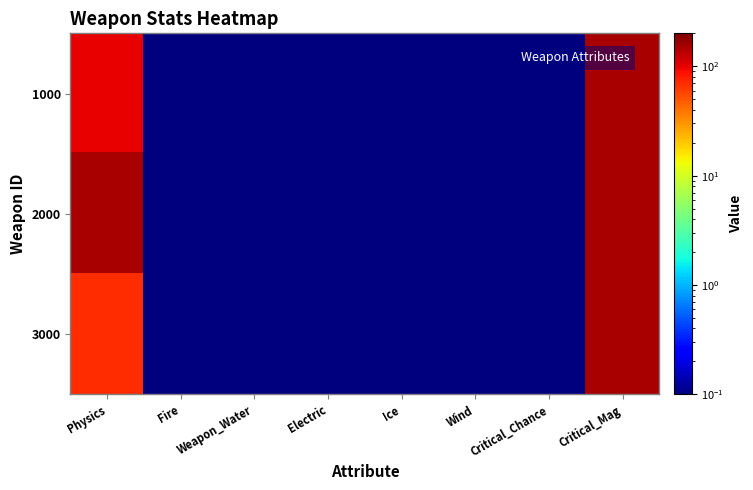

At how many categories does at least one series exceed 69?

2